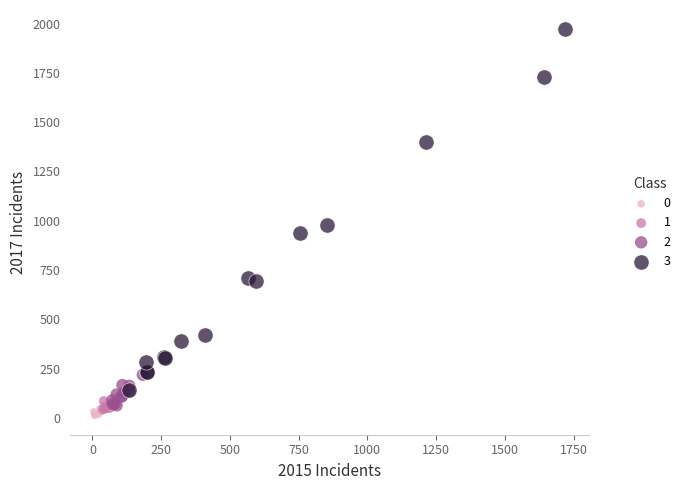

Which series reaches the maximum Y coordinate?

3